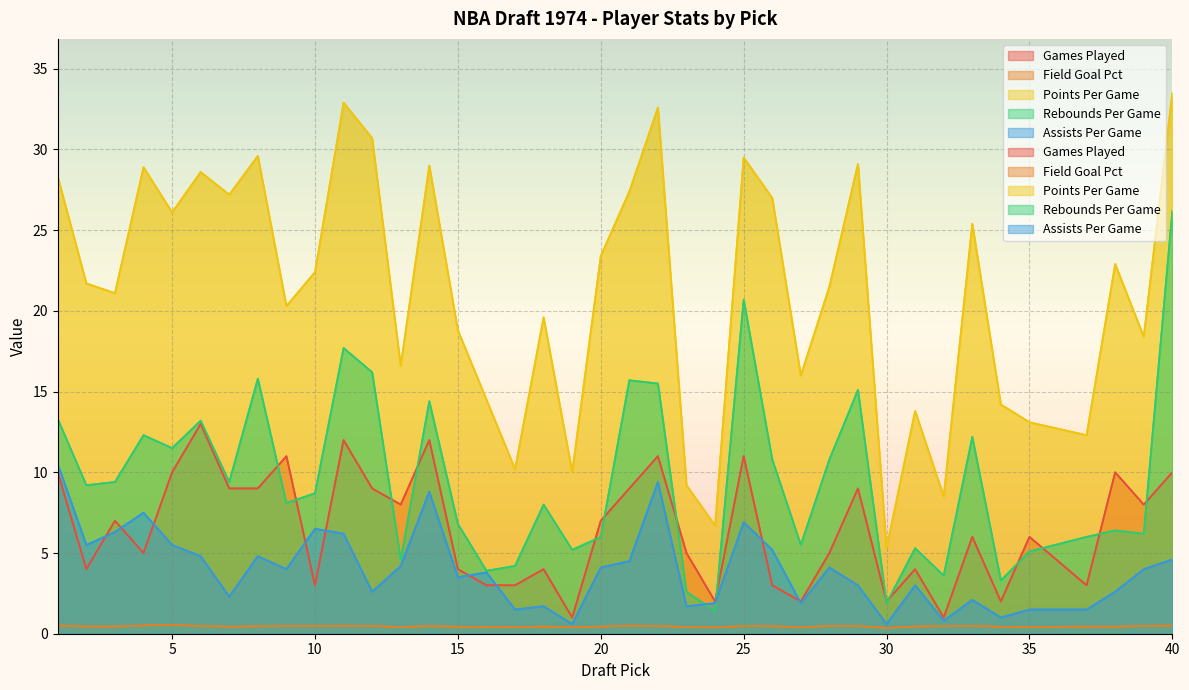

Count the Field Goal Pct values in the range 0 to 1.

39